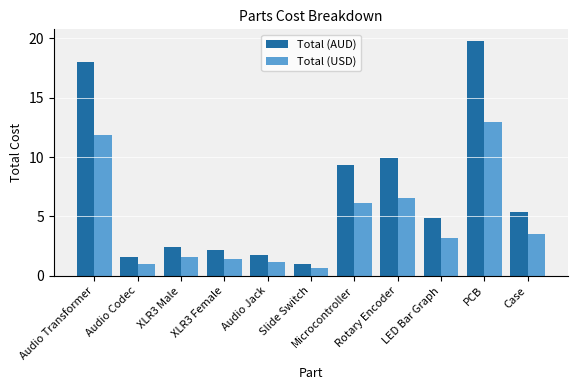

Between Audio Jack and Case, which series saw the biggest shift?

Total (AUD)